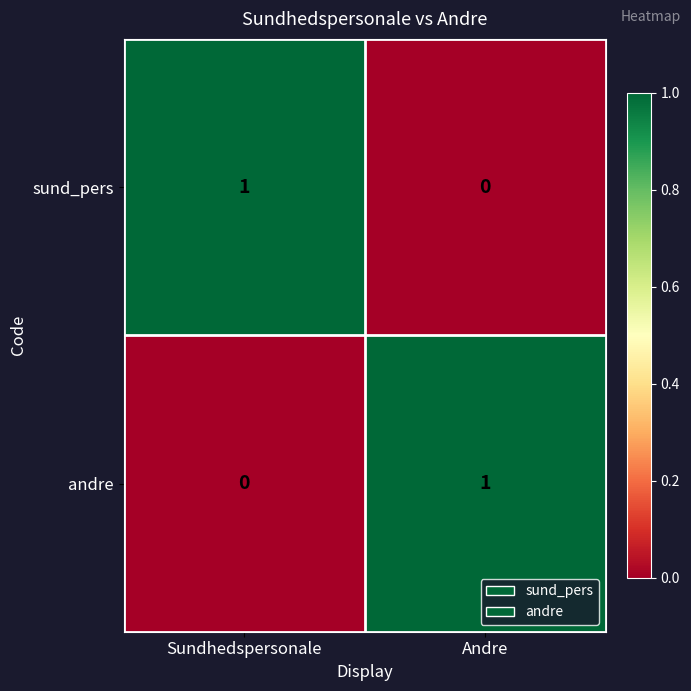

At Sundhedspersonale, list the series in order from largest to smallest.

sund_pers, andre